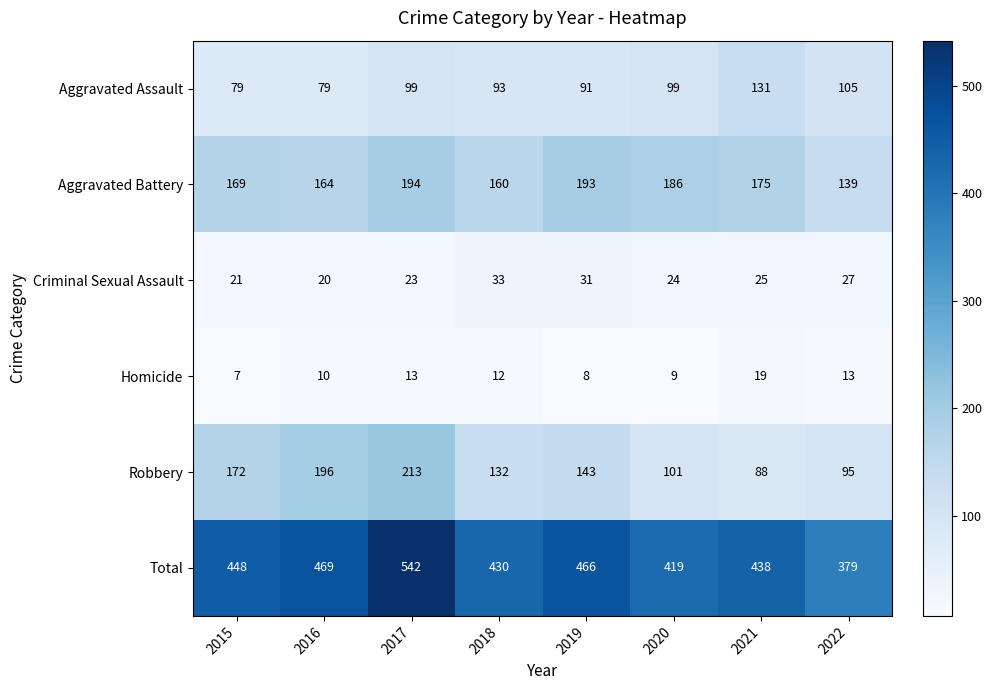

Rank the categories by Robbery value from highest to lowest.

2017, 2016, 2015, 2019, 2018, 2020, 2022, 2021